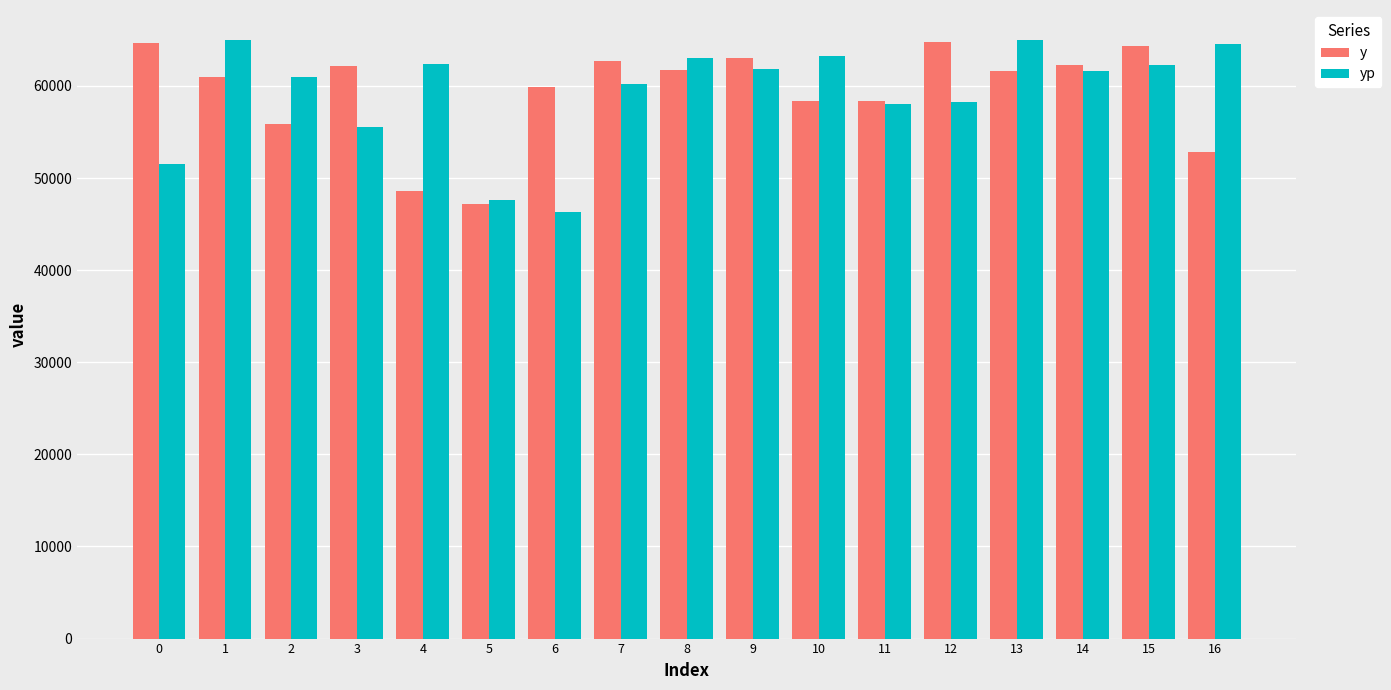

At 16, list the series in order from smallest to largest.

y, yp